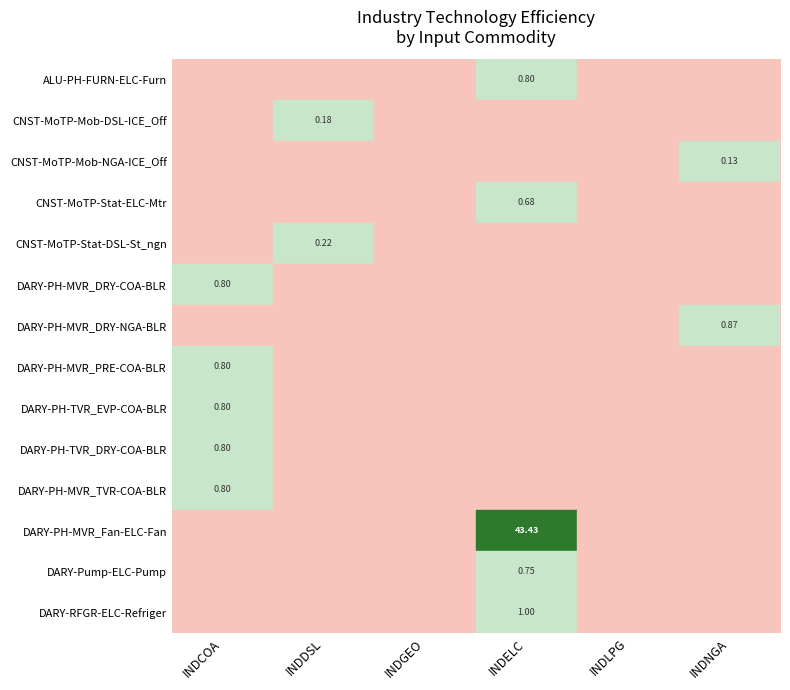

Between INDLPG and INDNGA, which series saw the biggest shift?

DARY-PH-MVR_DRY-NGA-BLR